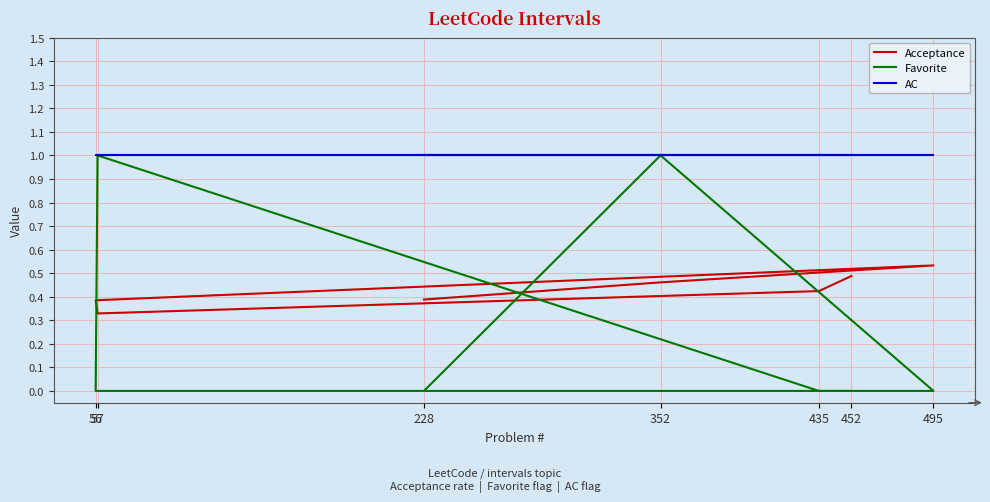

The value of Favorite at 435 is -0.6. True or false?

False